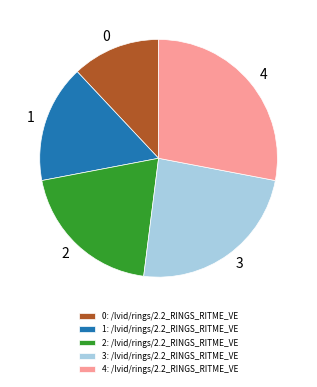

True or false: 1: /lvid/rings/2.2_RINGS_RITME_VE accounts for 25% of the total.

False